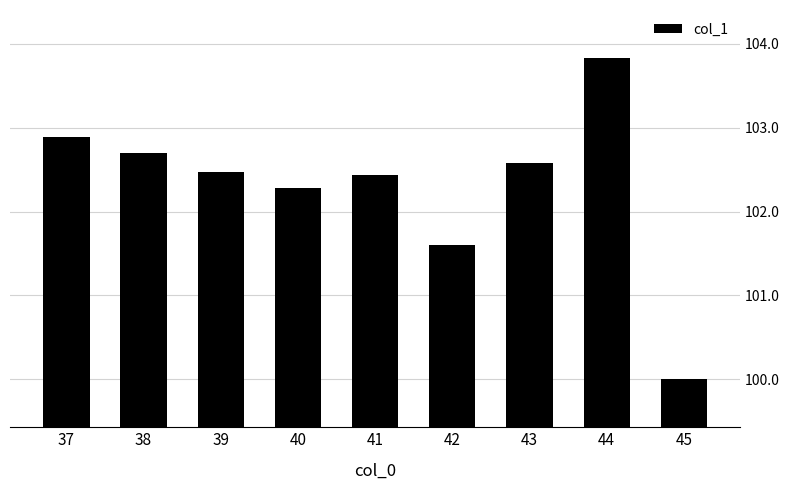

What value does the data have at 40?

102.3